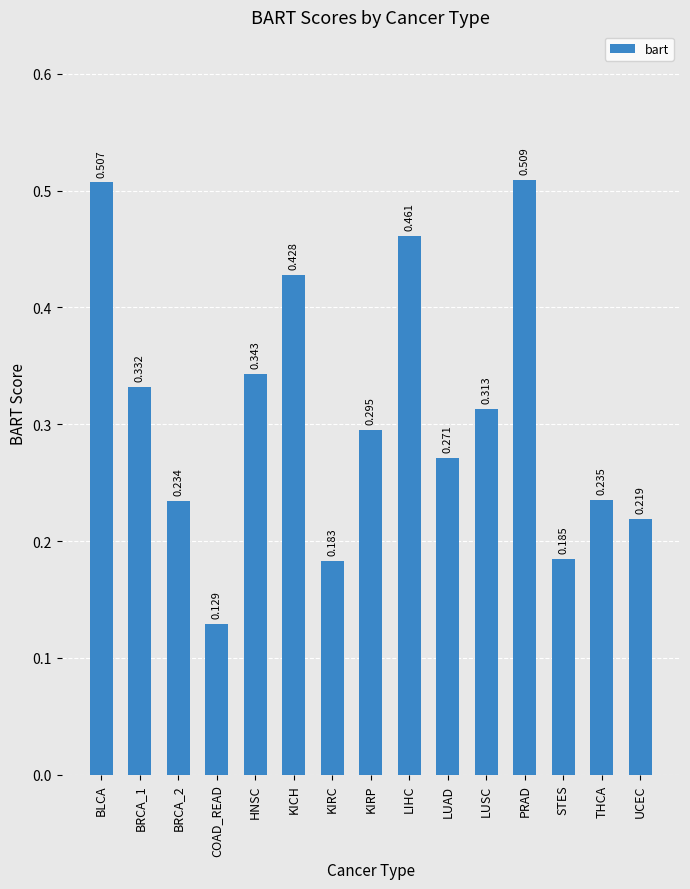

Where is the data nearest to the value 0?

COAD_READ